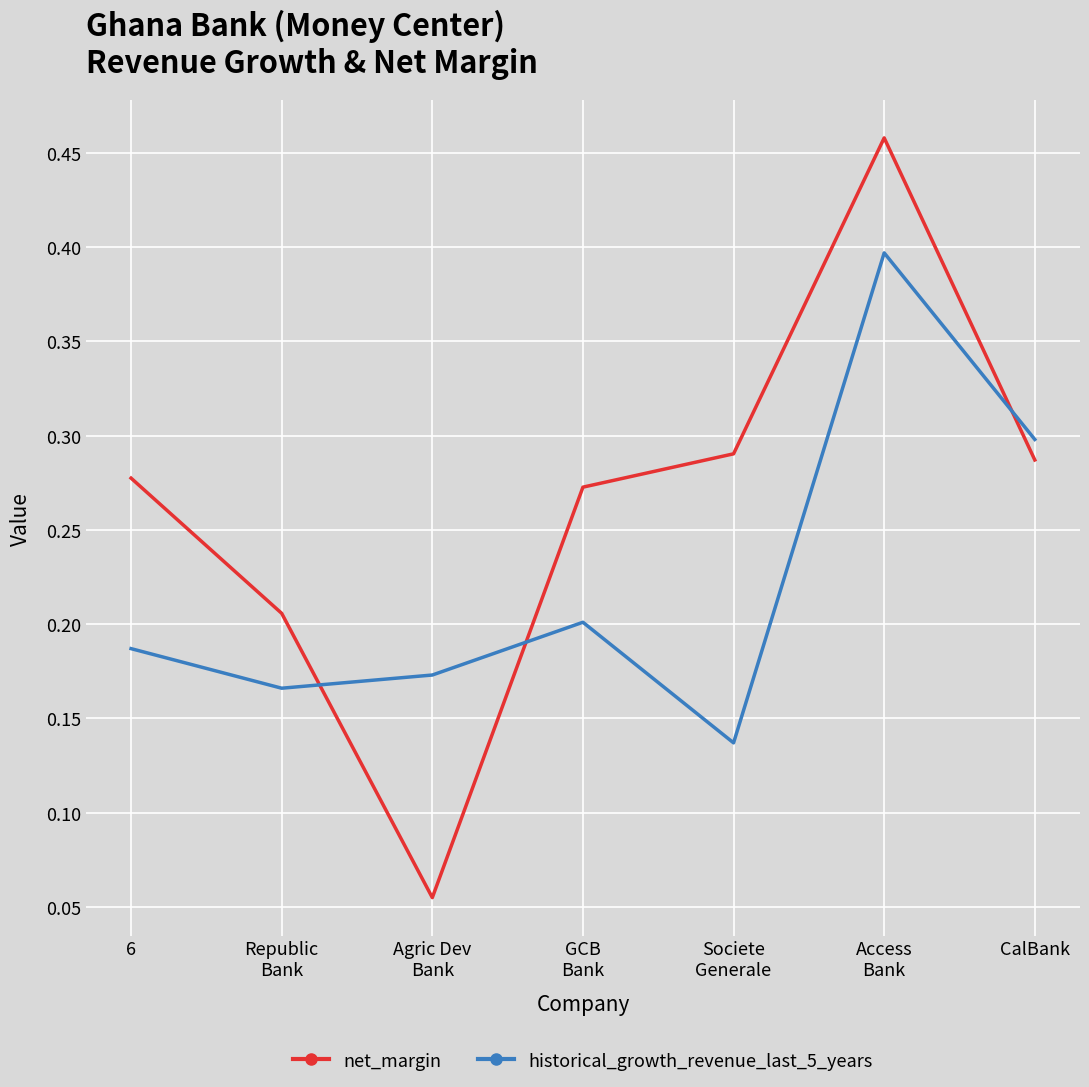

Read the historical_growth_revenue_last_5_years value at Access
Bank.

0.4